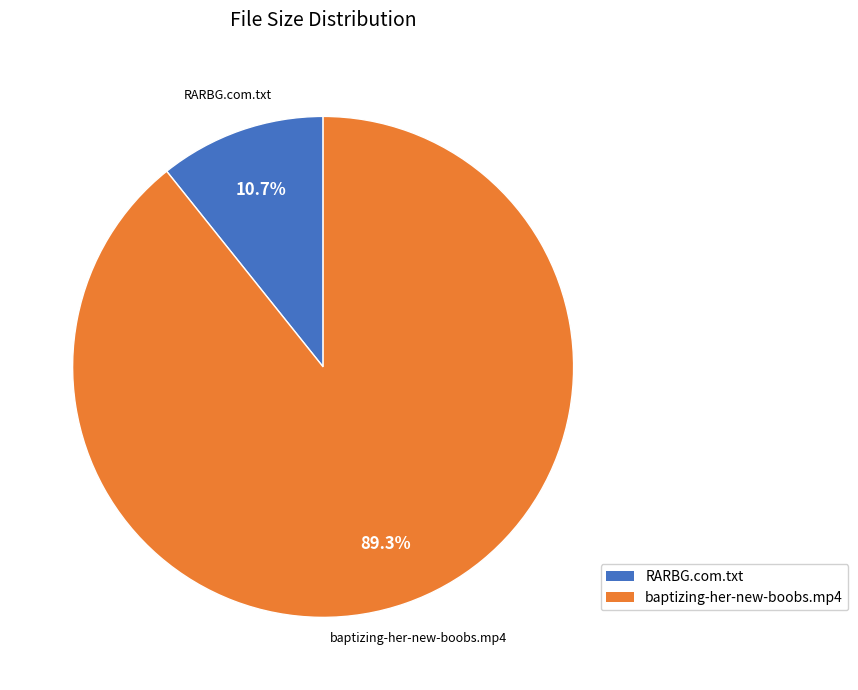

Rank the categories by value from highest to lowest.

baptizing-her-new-boobs.mp4, RARBG.com.txt